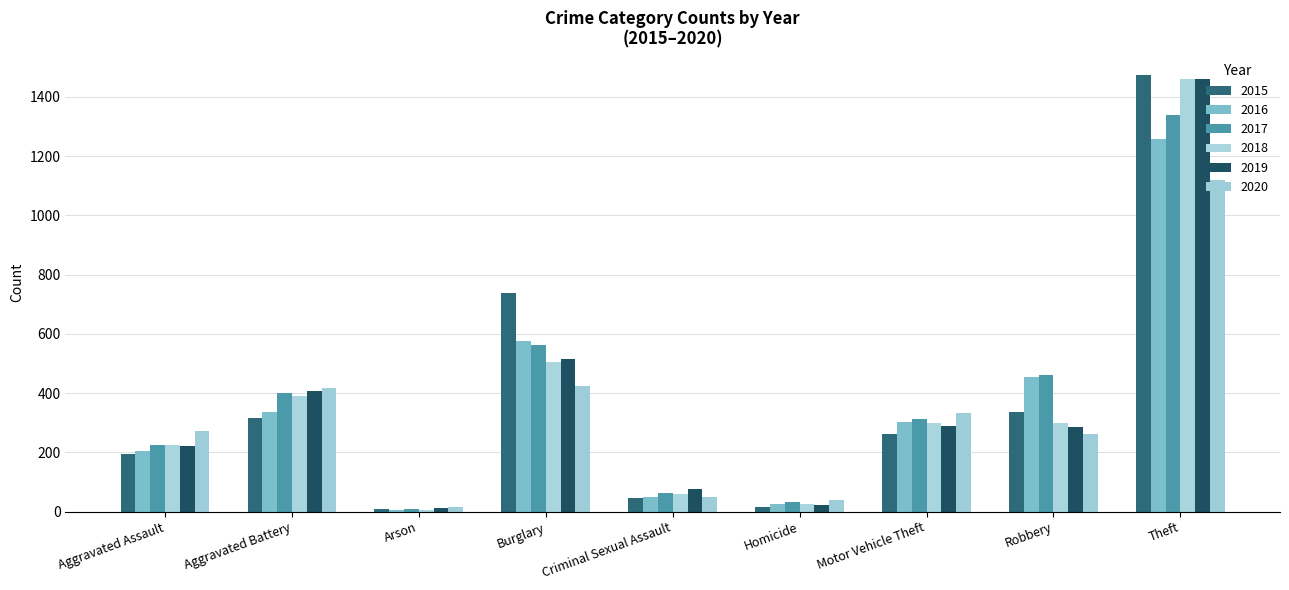

What is the minimum value for 2015?

9